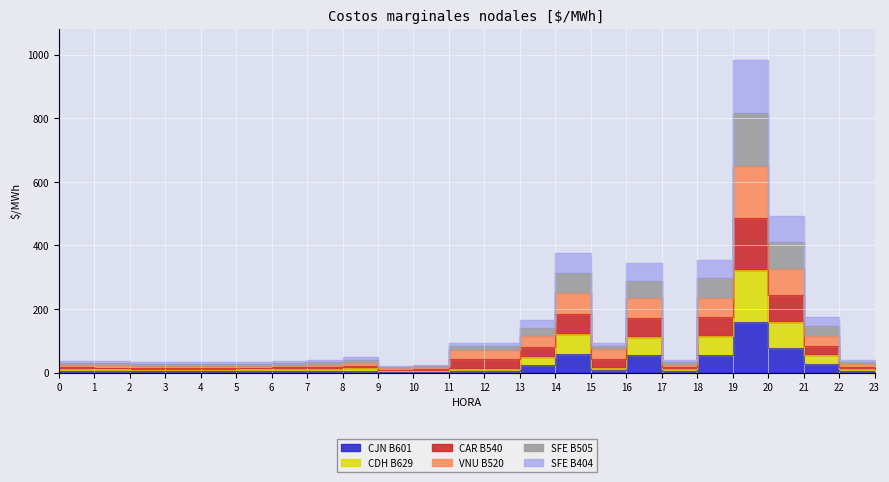

At which category does the chart reach its minimum across all series?

9